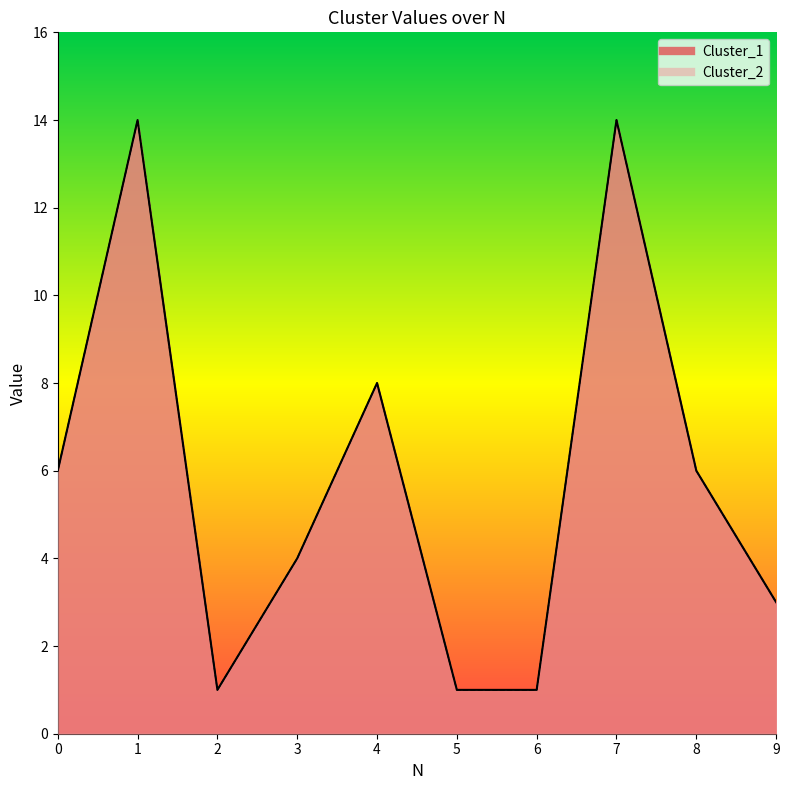

At which category is the sum across all series the highest?

1